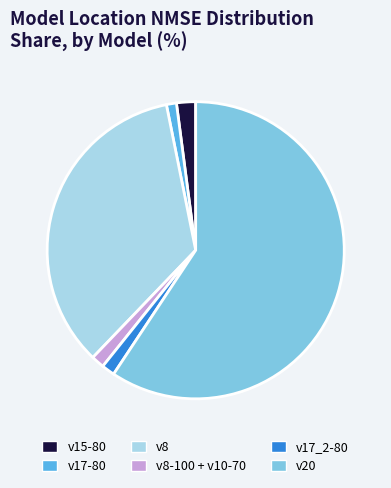

Do v8 and v20 together represent more than half of the pie?

Yes